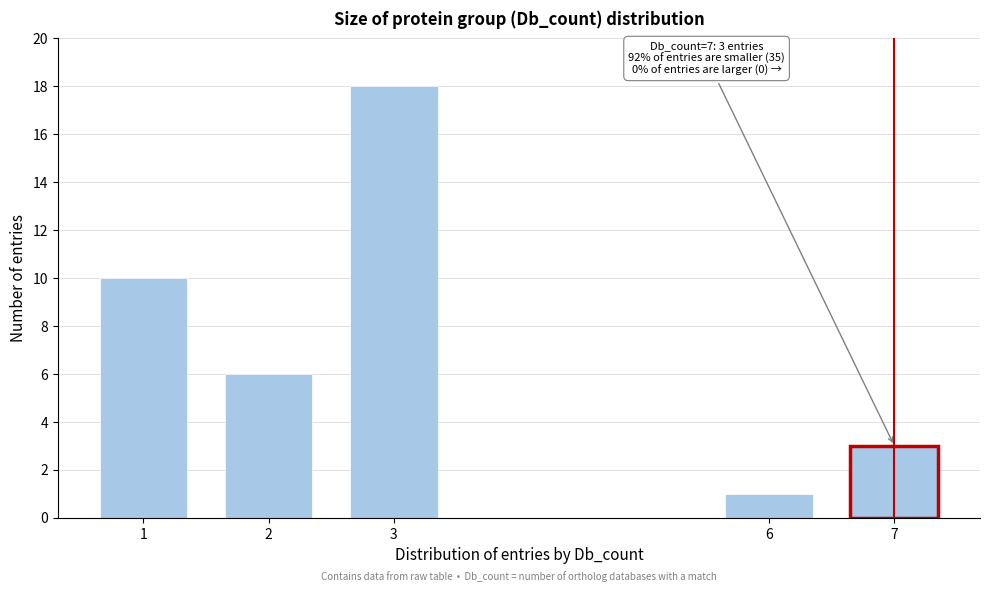

Reading right to left, transcribe all the data shown in this chart.

3	1	18	6	10